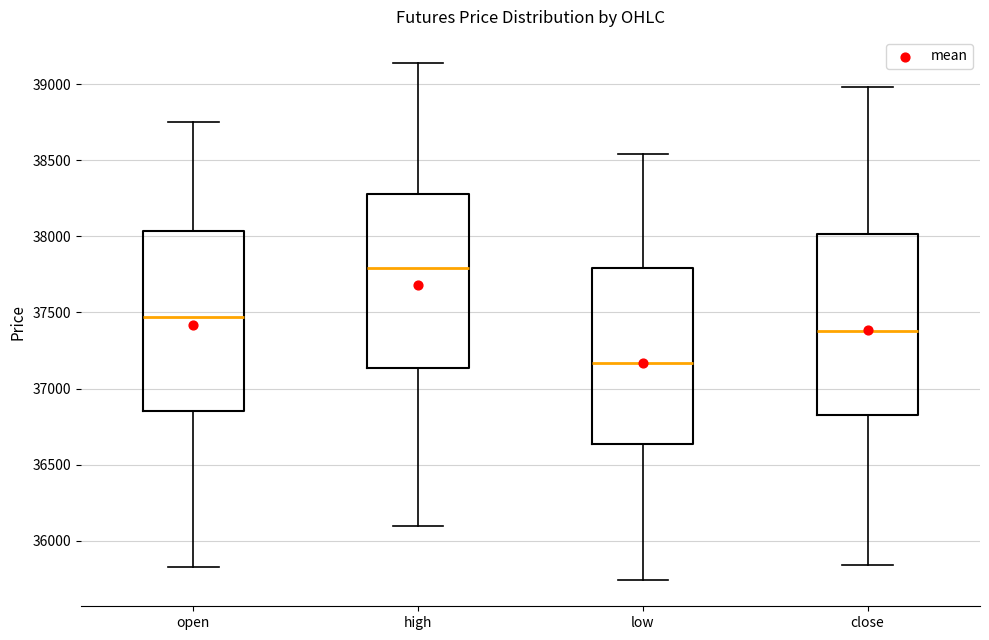

Reading left to right, transcribe this box plot: for each box, give where its median line is, the range the box spans, and where its two whiskers end, as read against the y-axis. The values are not printed on the chart, so give them approximately, as read against the axis.

open: median 37450, box 36850 to 38050, whiskers 35850 to 38750
high: median 37800, box 37150 to 38300, whiskers 36100 to 39150
low: median 37150, box 36650 to 37800, whiskers 35750 to 38550
close: median 37400, box 36850 to 38000, whiskers 35850 to 39000